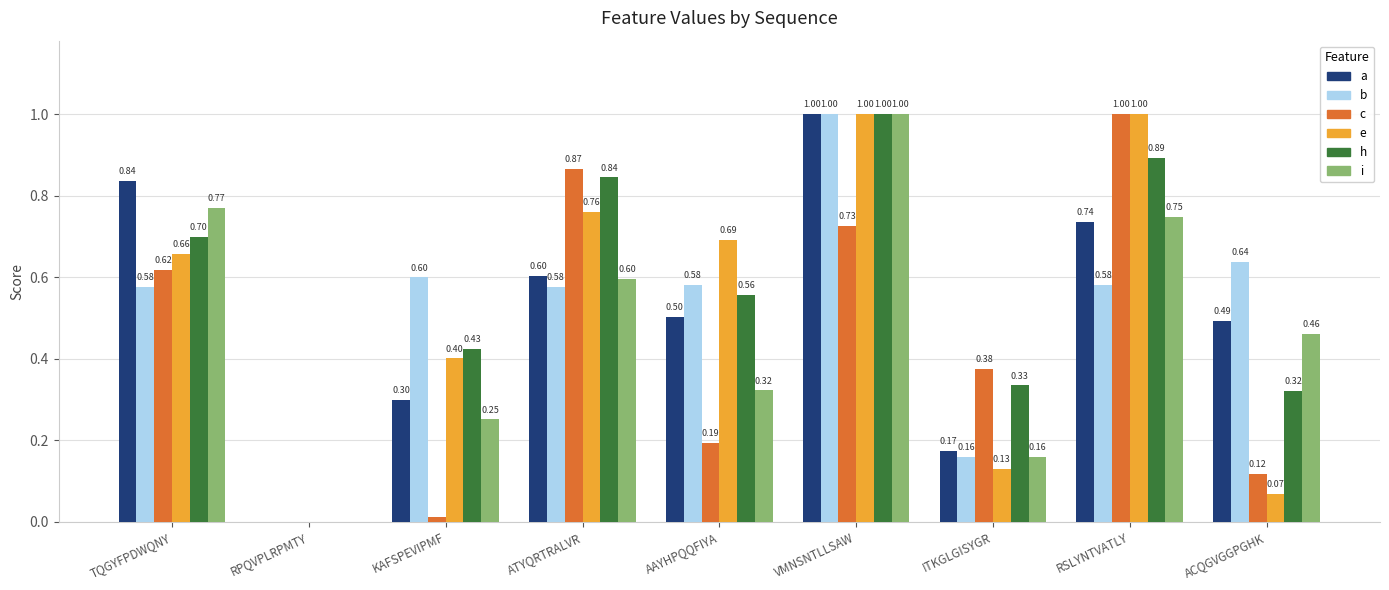

Between ATYQRTRALVR and RSLYNTVATLY, which series saw the biggest shift?

e